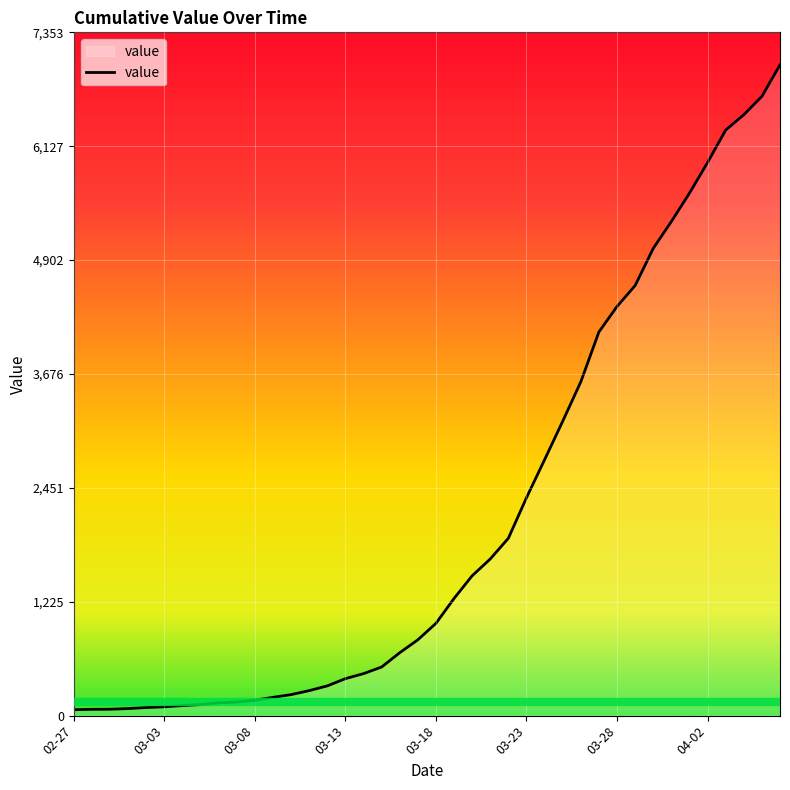

What is the difference between the maximum and minimum values?

6939